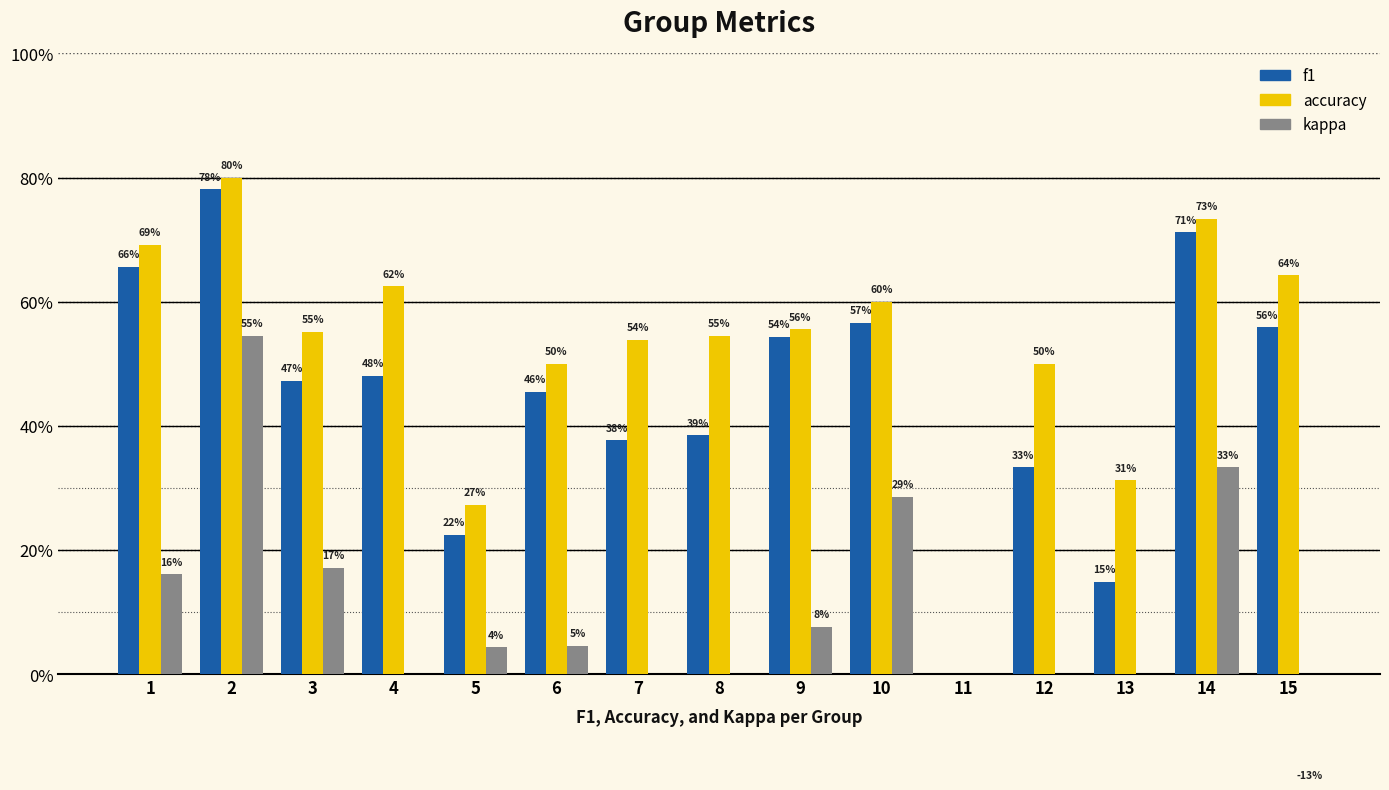

True or false: kappa has a value of 0.0 at 4.

True